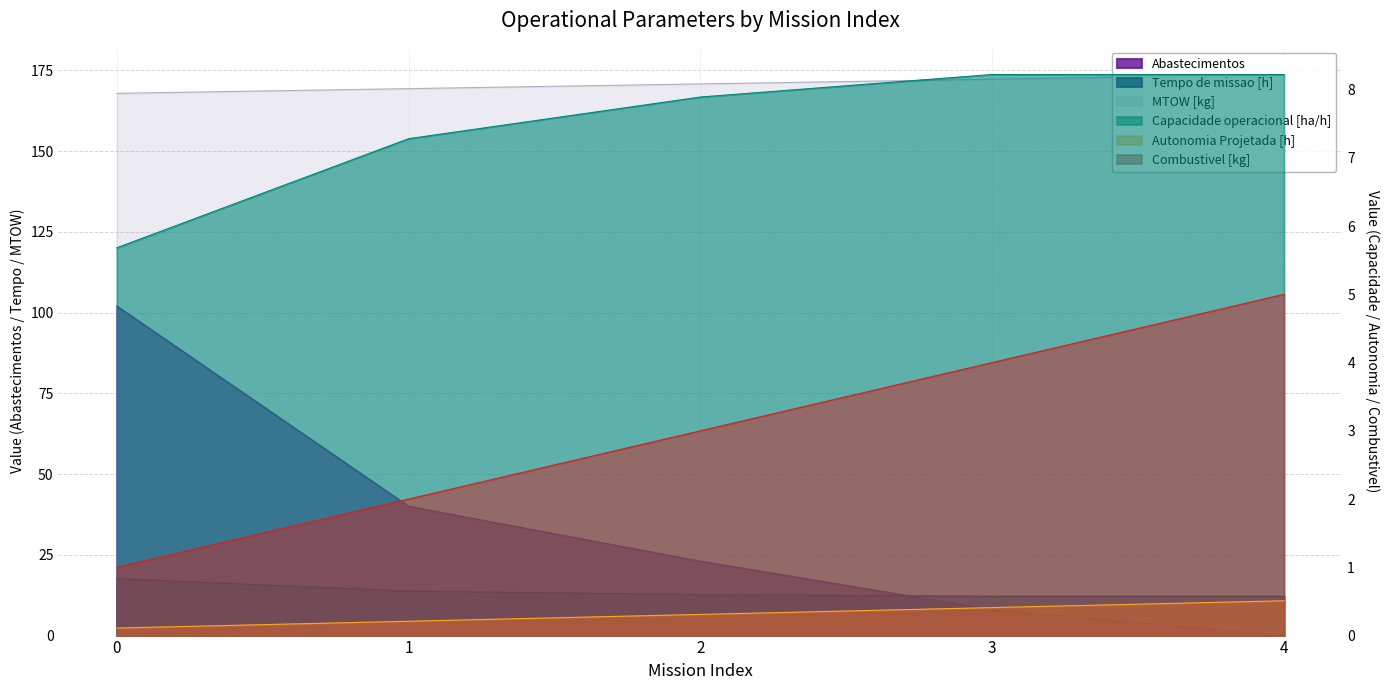

Between 2 and 3, which series saw the biggest shift?

Abastecimentos